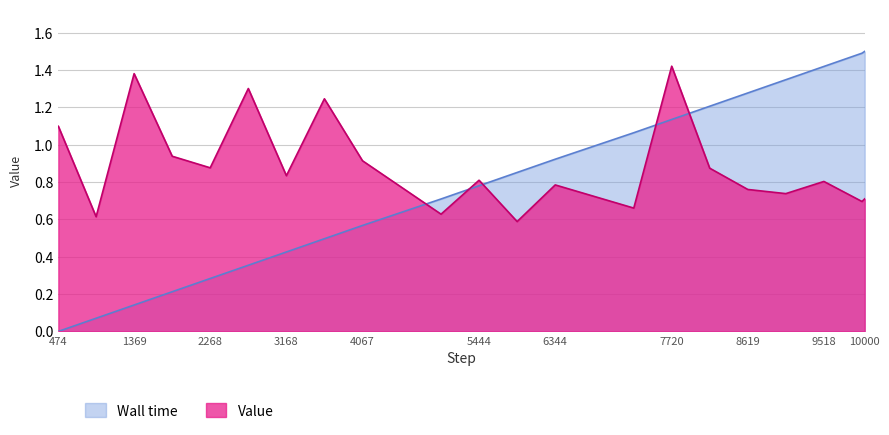

How many values in the Wall time series exceed 0?

20